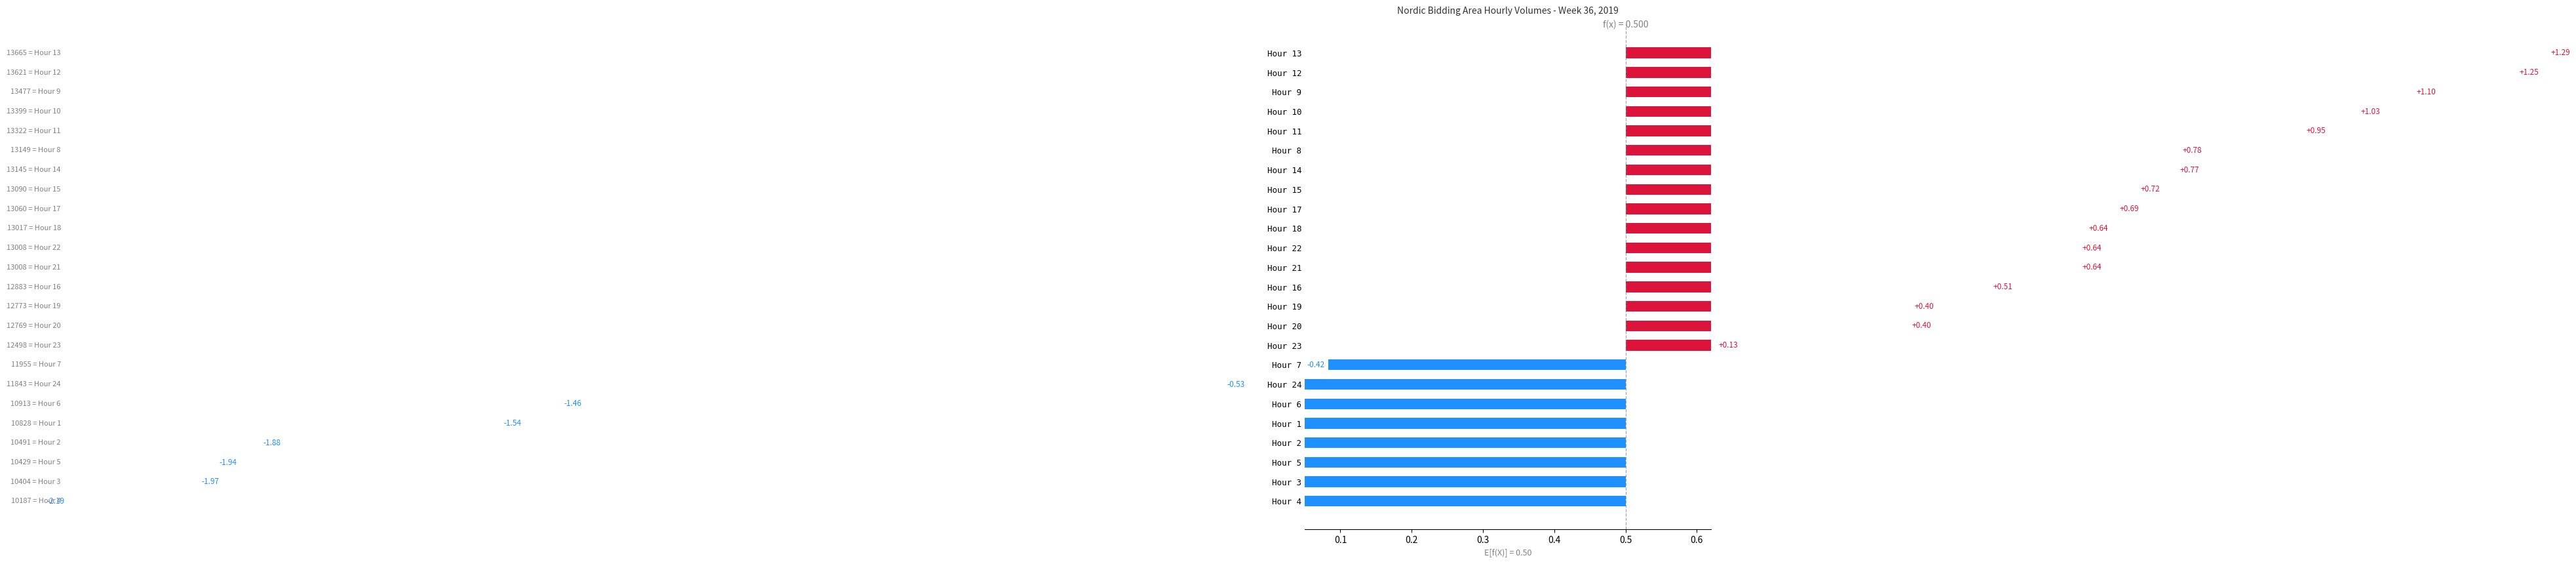

The chart shows a value of 1.9 at Hour 2. True or false?

True